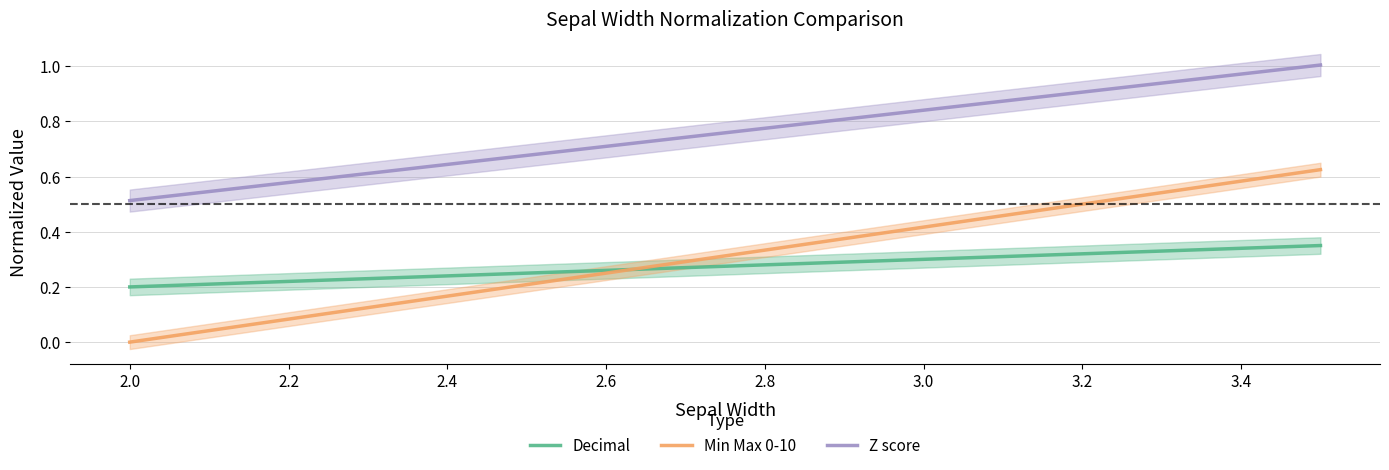

What are all the series names shown in the legend?

Decimal, Min Max 0-10, Z score